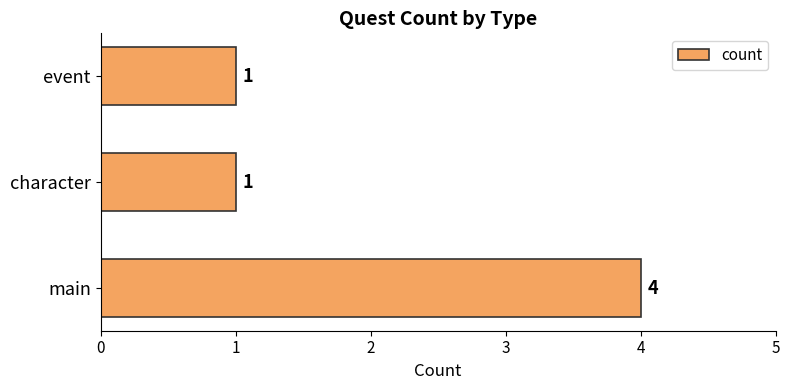

What is the difference between the maximum and minimum values?

3